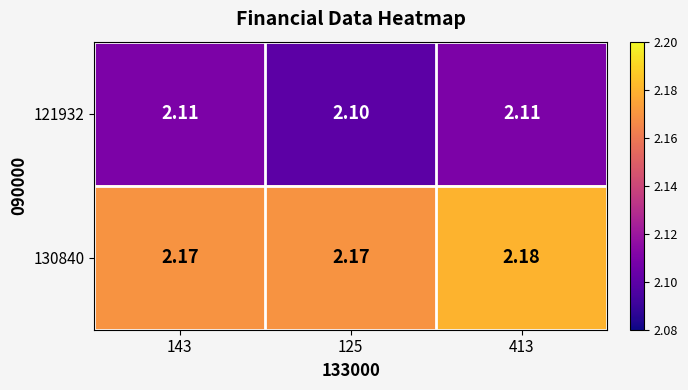

Is the value of 121932 at 413 greater than the value of 130840 at 143?

No